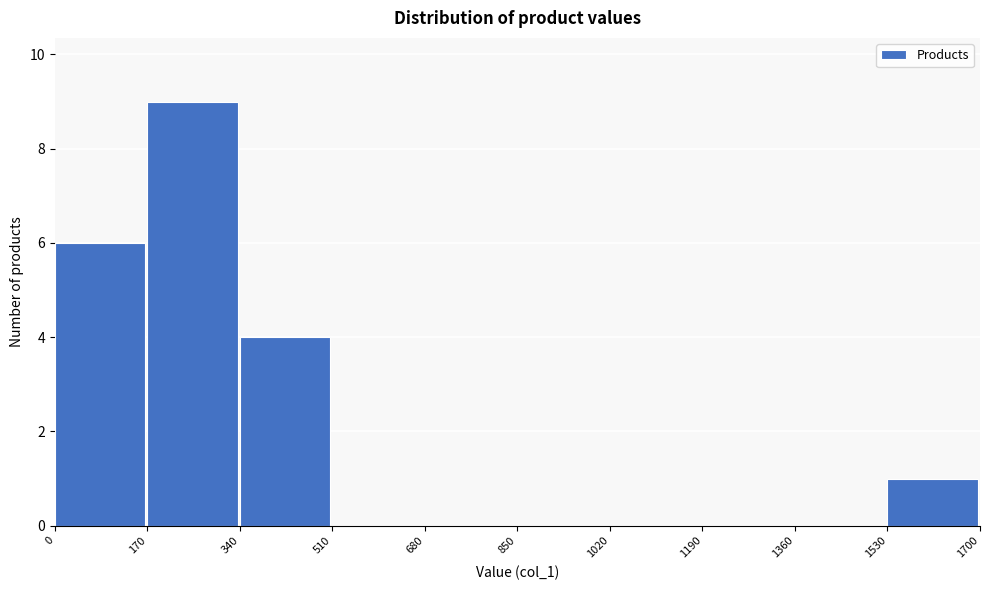

Reading left to right, list every bar in this chart as the range it spans on the x-axis followed by its height. The values are not printed on the chart, so give them approximately, as read against the axis.

0 to 170: 6
170 to 340: 9
340 to 510: 4
510 to 680: 0
680 to 850: 0
850 to 1020: 0
1020 to 1190: 0
1190 to 1360: 0
1360 to 1530: 0
1530 to 1700: 1